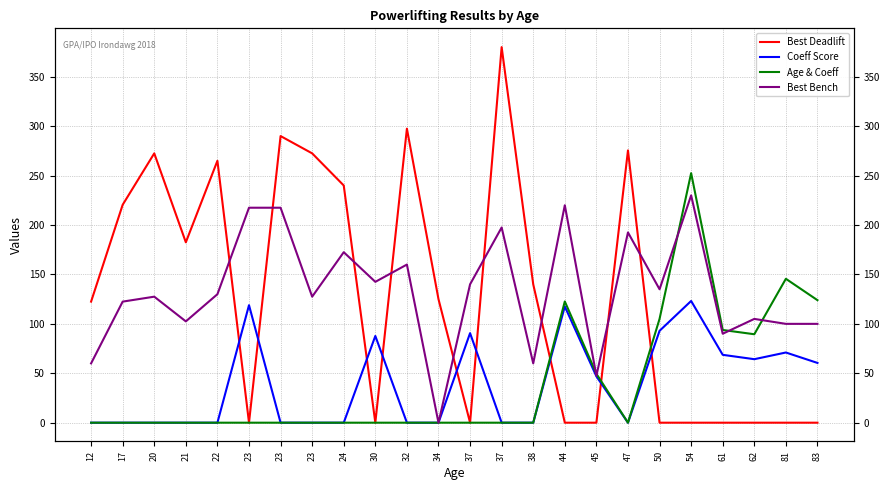

Which category has the lowest value across all series?

23